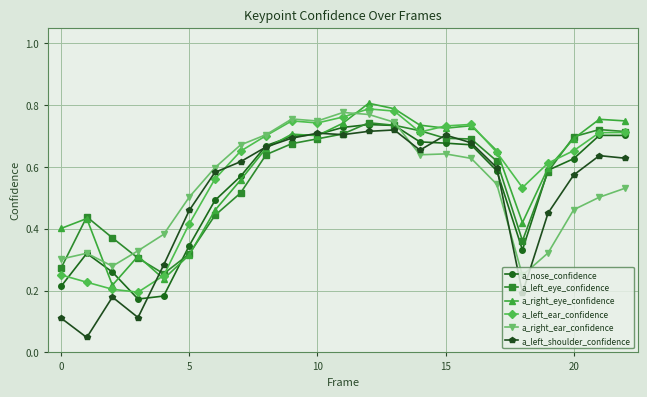

What are all the series names shown in the legend?

a_nose_confidence, a_left_eye_confidence, a_right_eye_confidence, a_left_ear_confidence, a_right_ear_confidence, a_left_shoulder_confidence